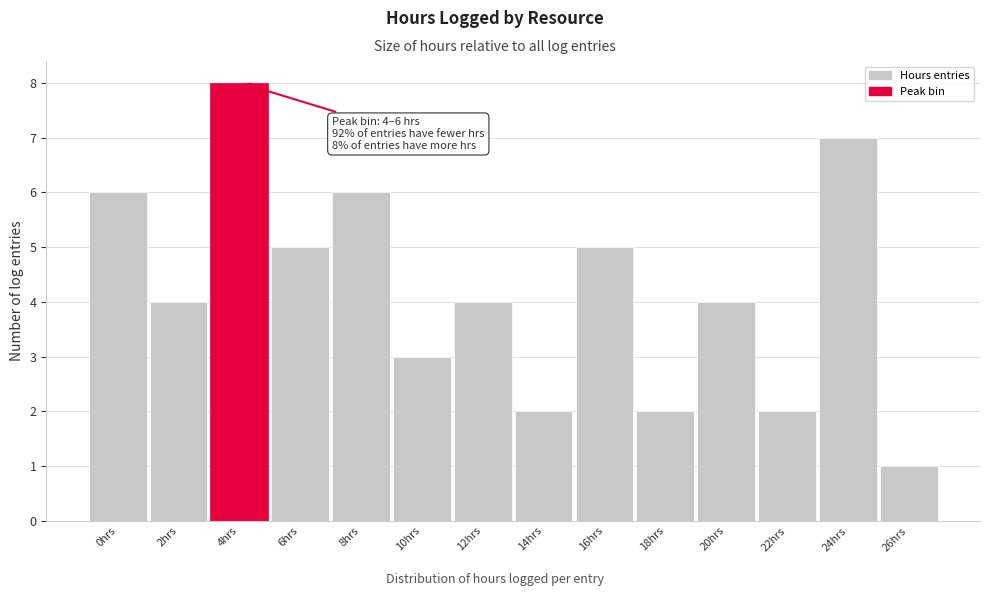

Reading left to right, what are all the values shown in this chart?

0hrs=6	2hrs=4	4hrs=8	6hrs=5	8hrs=6	10hrs=3	12hrs=4	14hrs=2	16hrs=5	18hrs=2	20hrs=4	22hrs=2	24hrs=7	26hrs=1